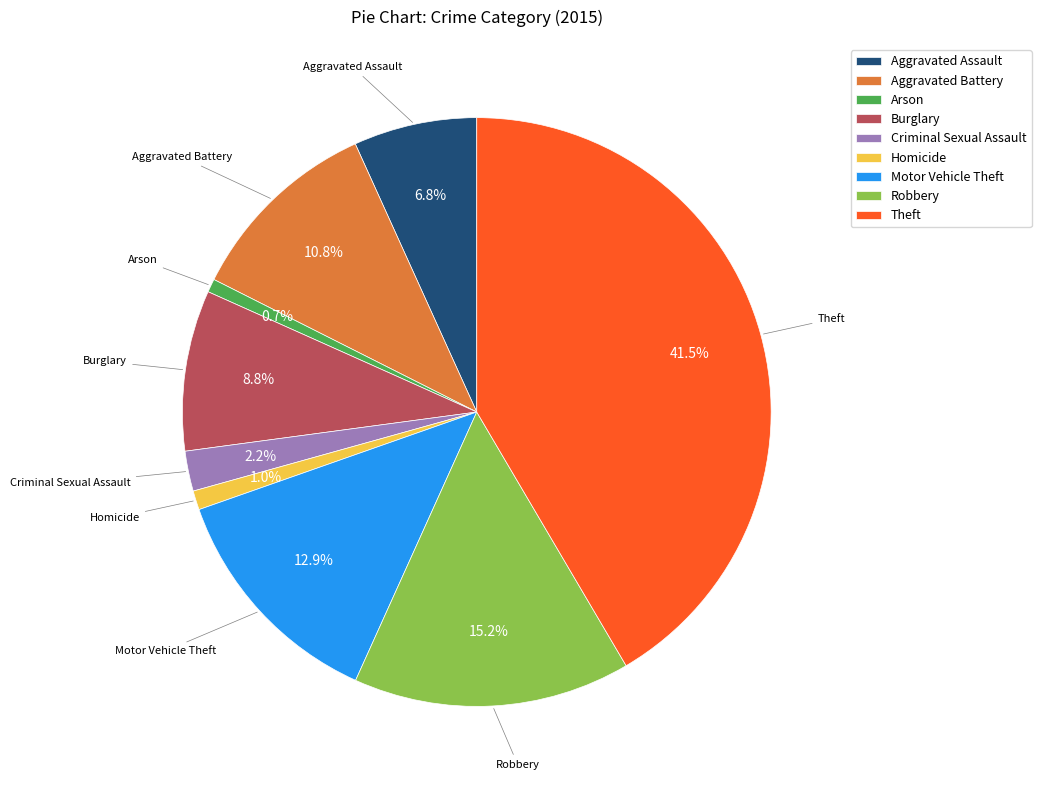

Is there a majority slice in this chart?

No